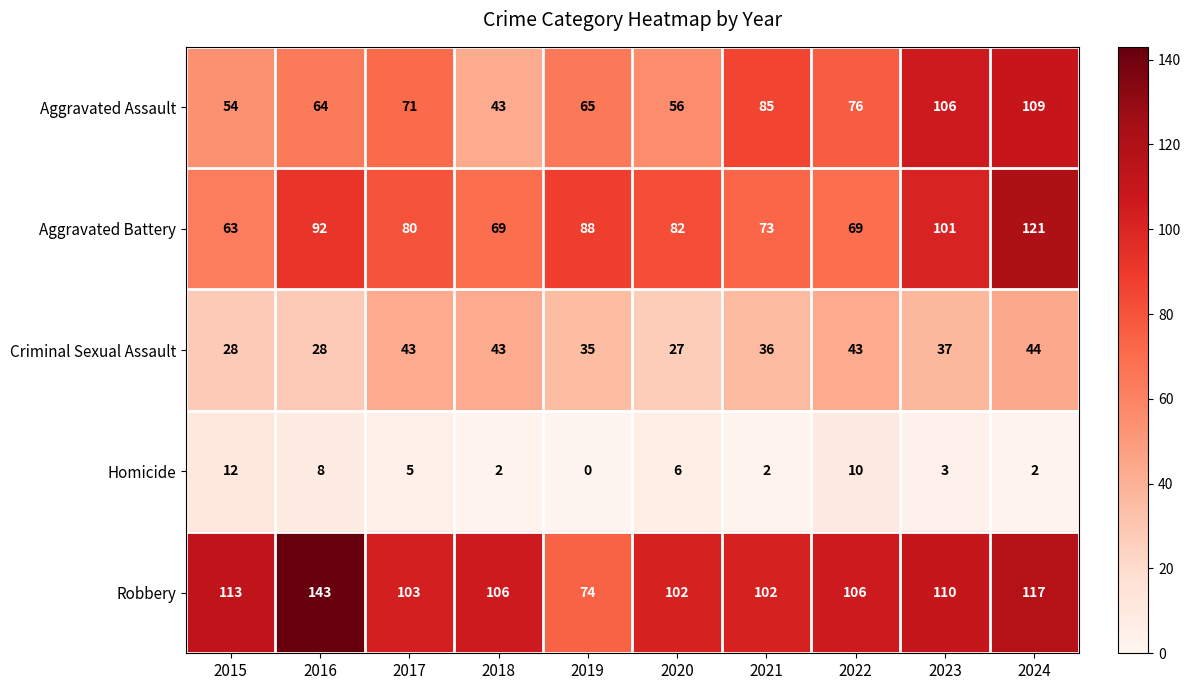

List the series in order of their peak value, highest first.

Robbery, Aggravated Battery, Aggravated Assault, Criminal Sexual Assault, Homicide